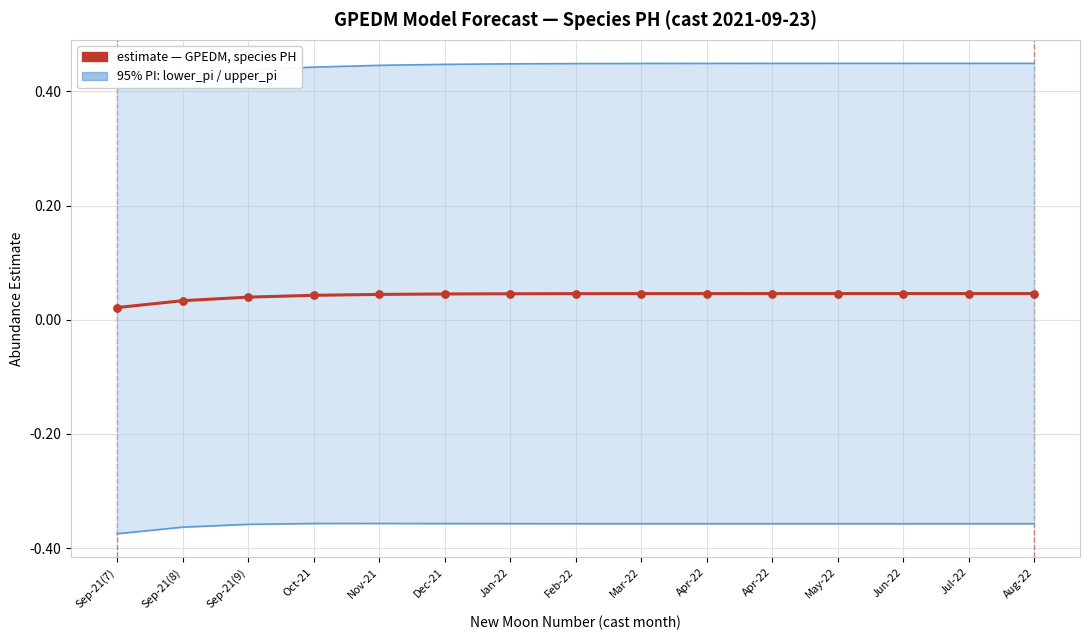

What is the total value across all series at Feb-22?

0.1